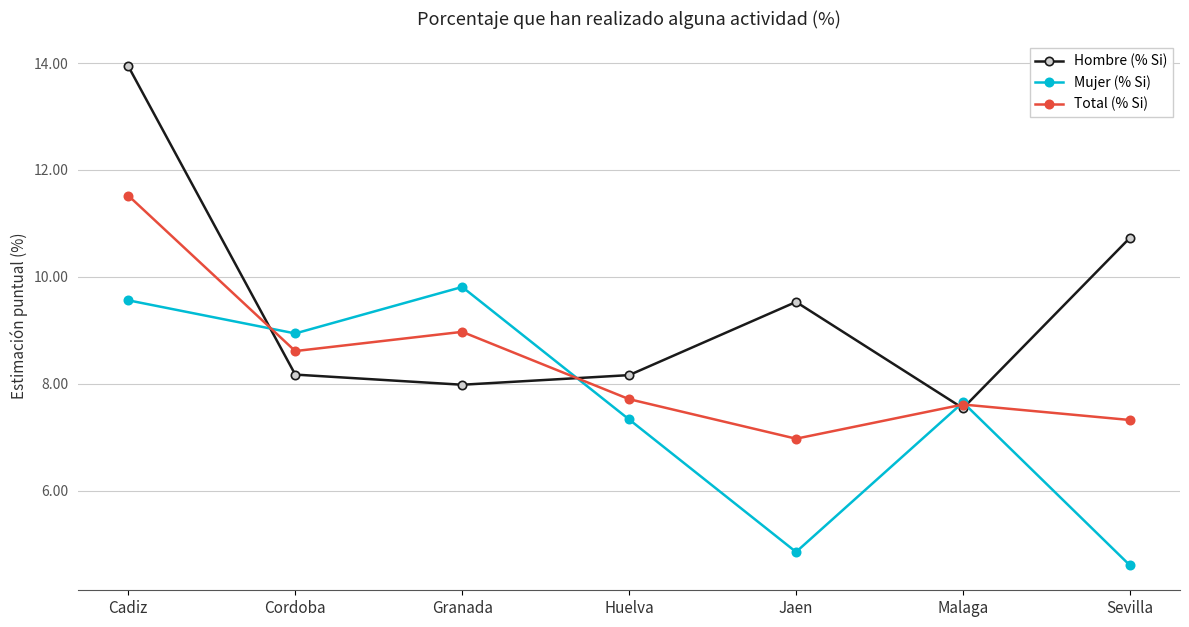

What is the value of the Hombre (% Si) point at the 1st from the left?

13.9